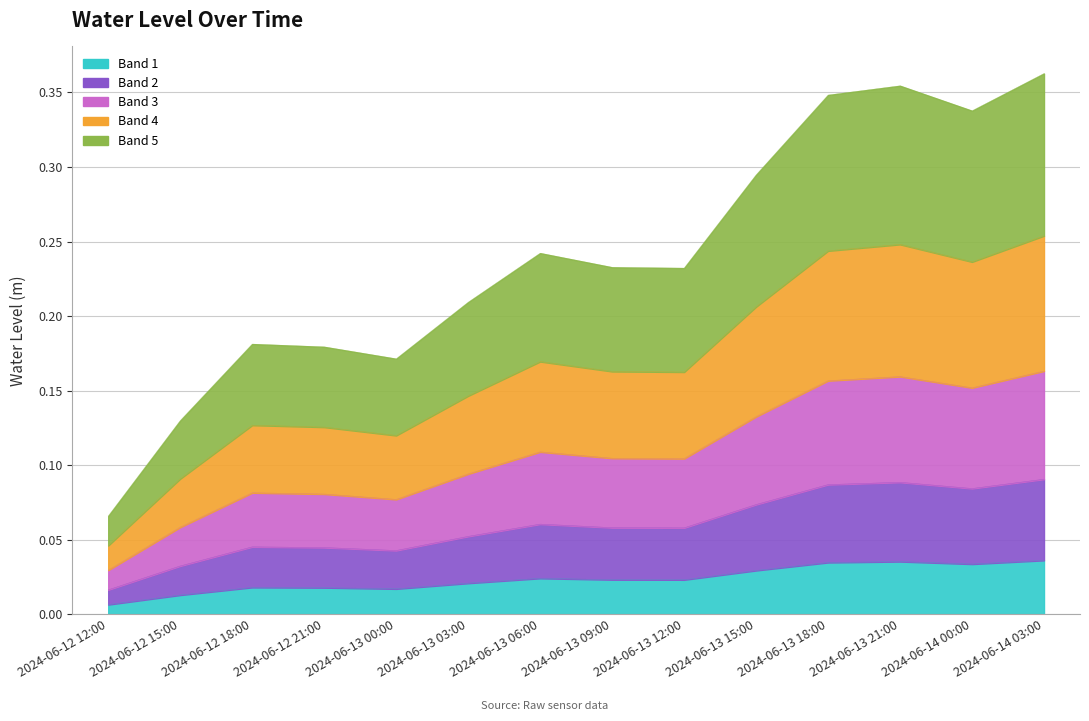

Where is the first local minimum?

2024-06-13 00:00